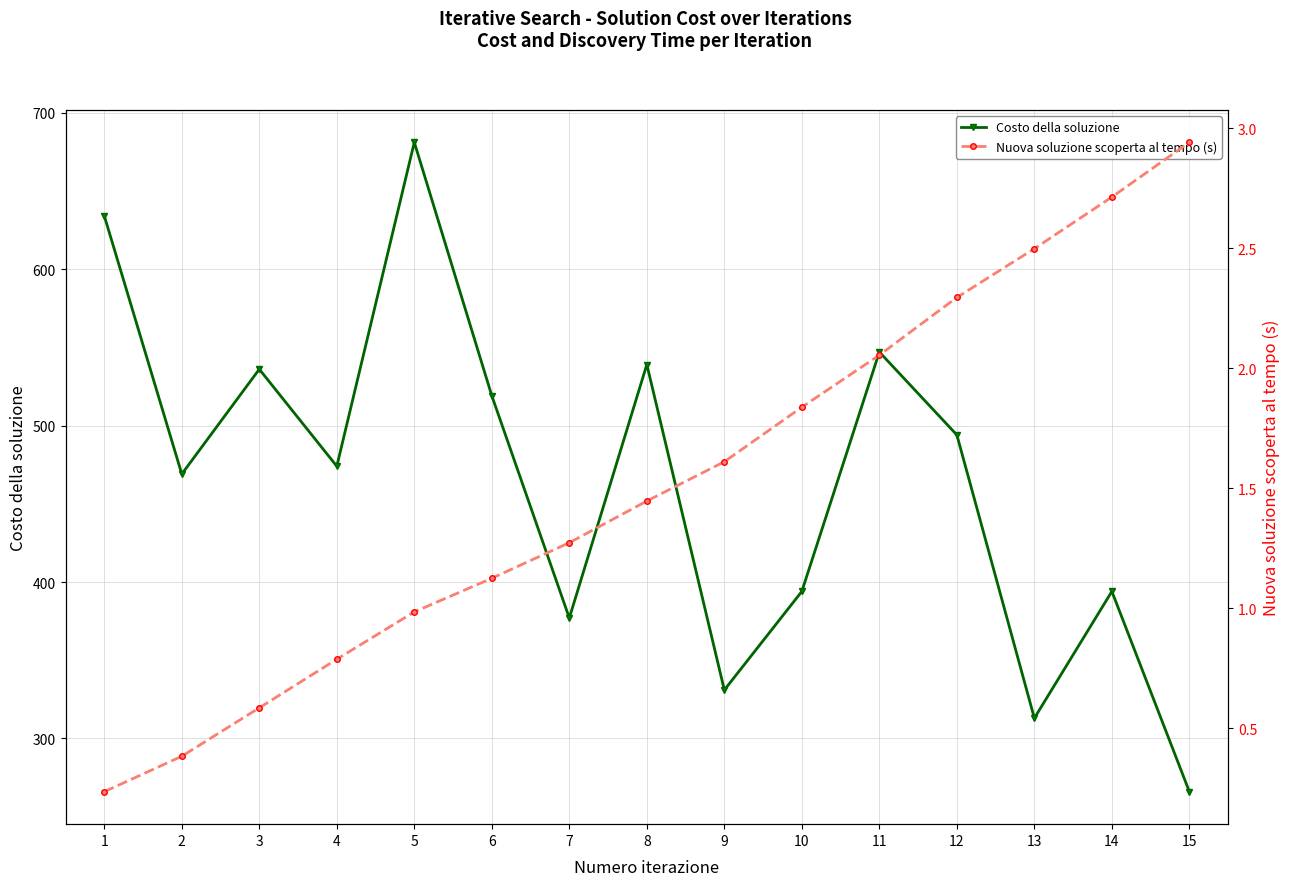

True or false: Nuova soluzione scoperta al tempo (s) and Costo della soluzione cross at least once.

False